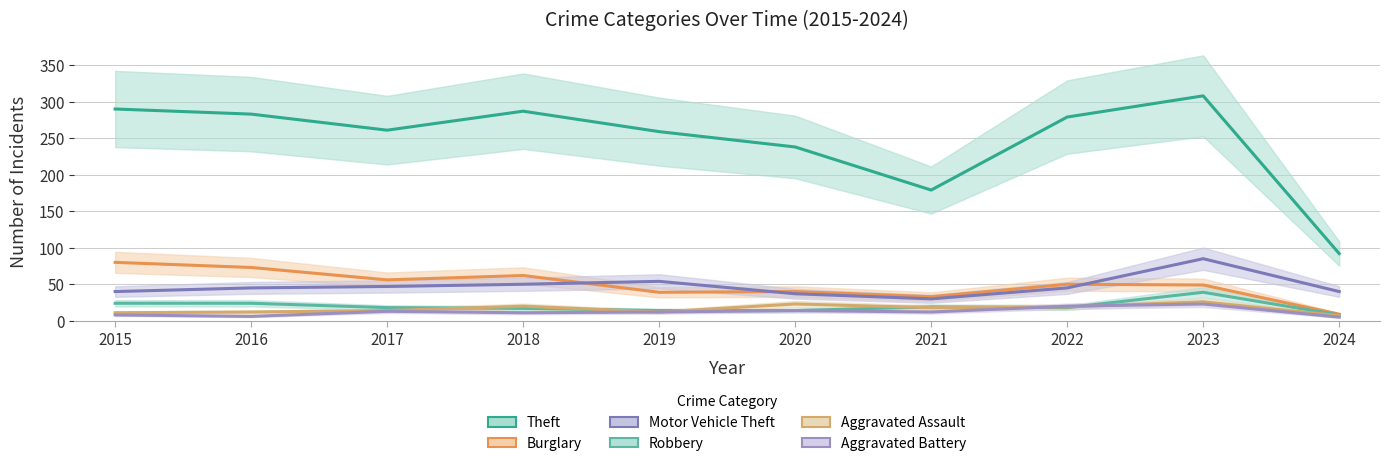

How many values in the Theft series are below 279?

5